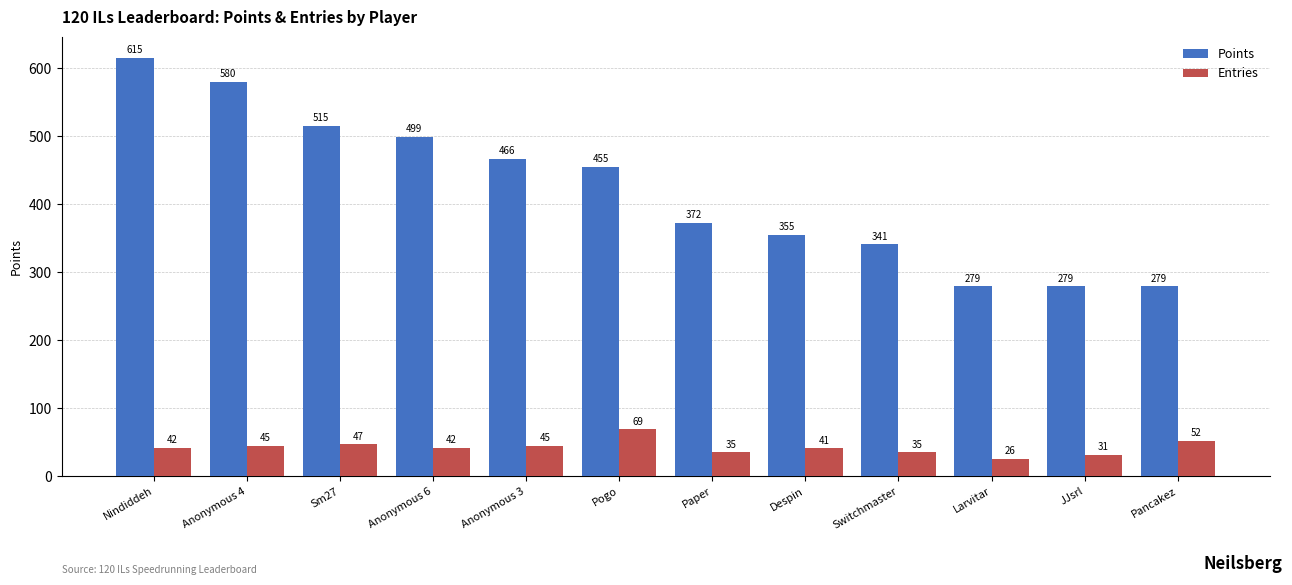

Reading left to right, transcribe all the data shown in this chart.

Points: 615	580	515	499	466	455	372	355	341	279	279	279
Entries: 42	45	47	42	45	69	35	41	35	26	31	52